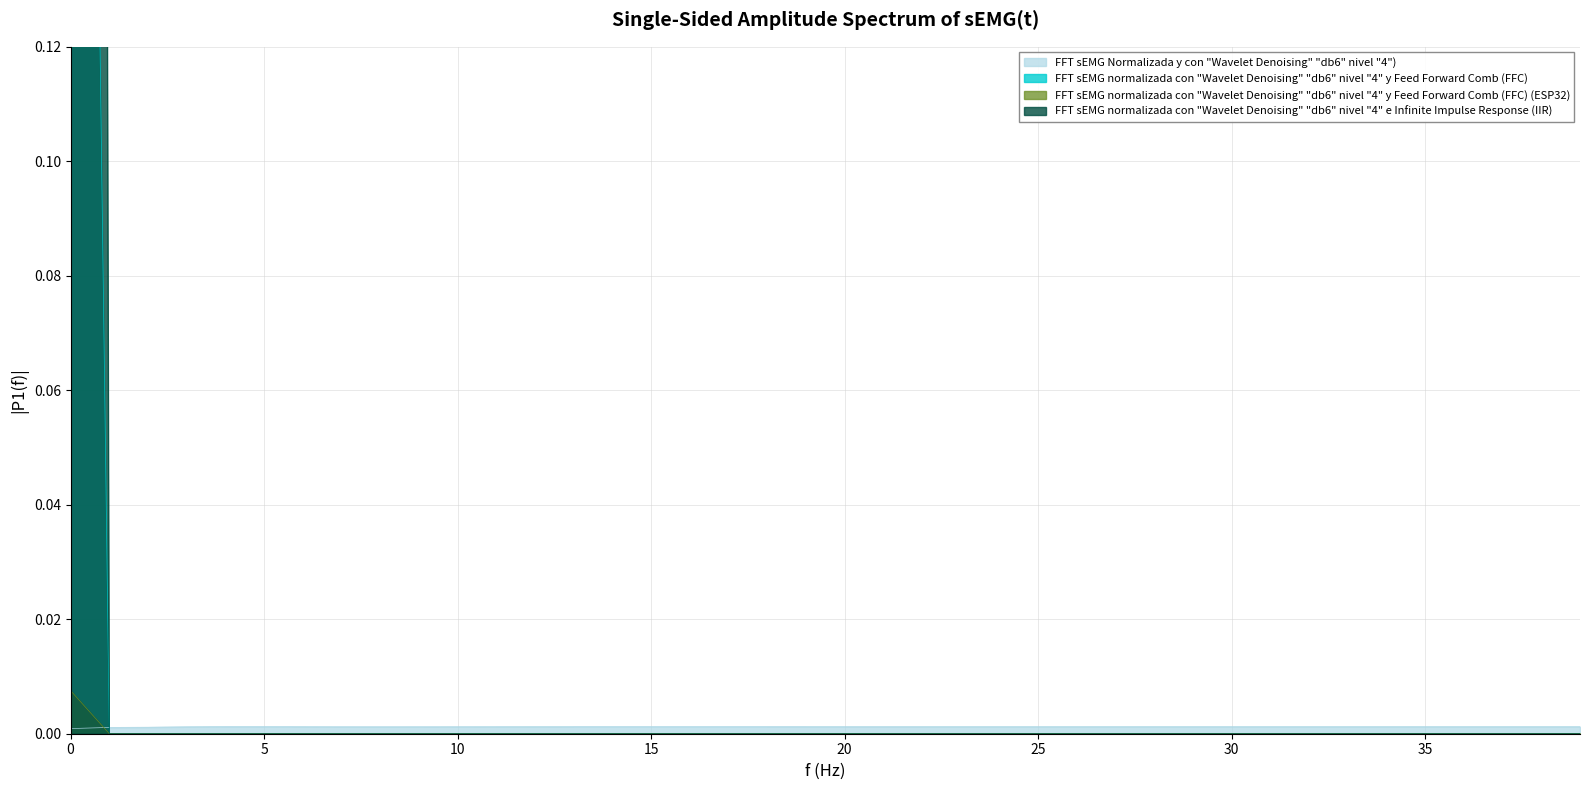

The value of LLD_1 at 25 is 0.0. True or false?

False